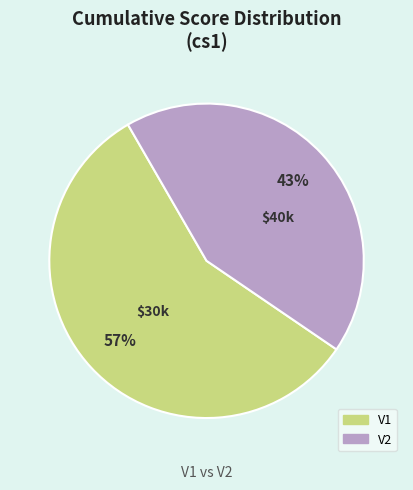

Between V2 and V1, which is larger?

V1